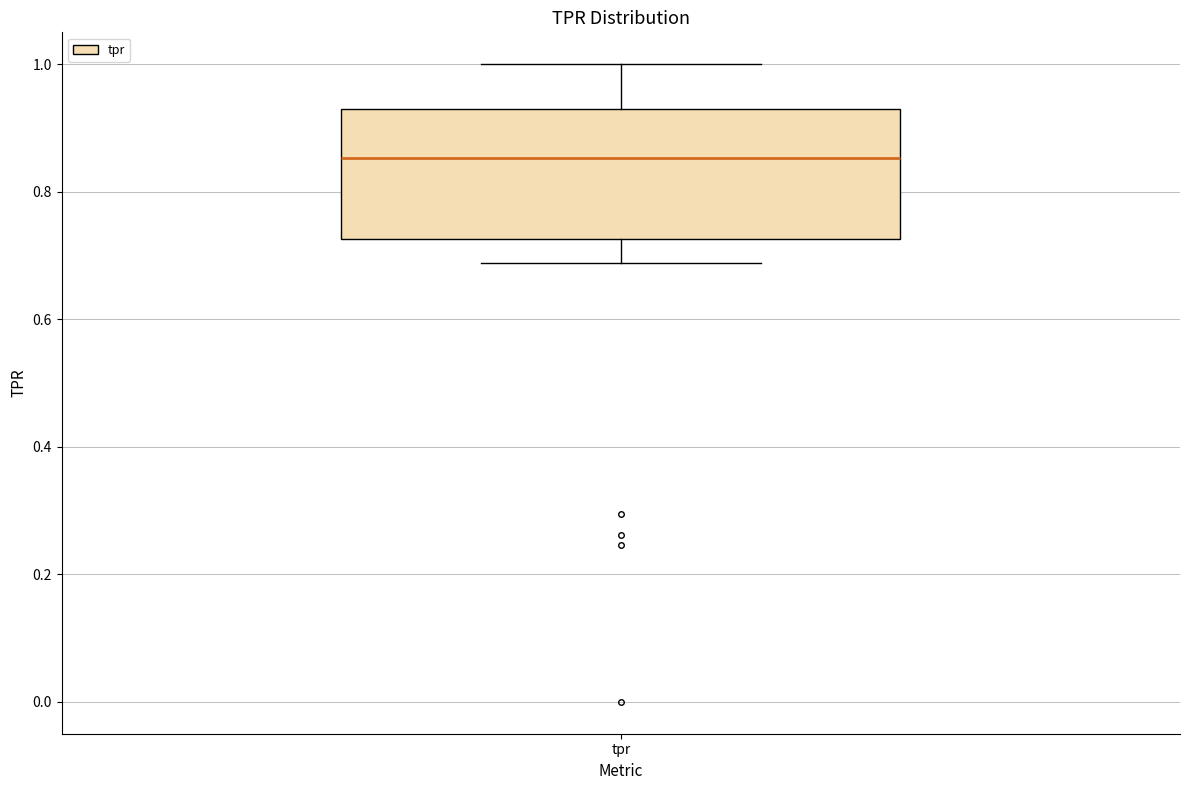

Transcribe this box plot: give where the median line is, the range the box spans, and where the two whiskers end, as read against the y-axis. The values are not printed on the chart, so give them approximately, as read against the axis.

median 0.86, box 0.72 to 0.94, whiskers 0.68 to 1.00